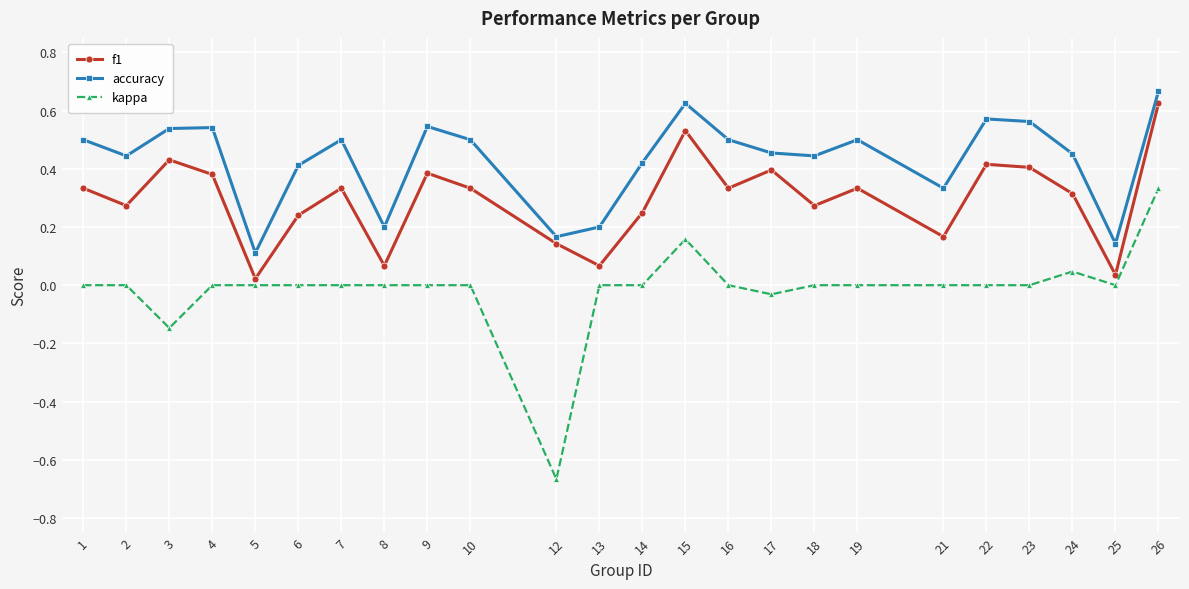

True or false: accuracy and kappa intersect in this chart.

False